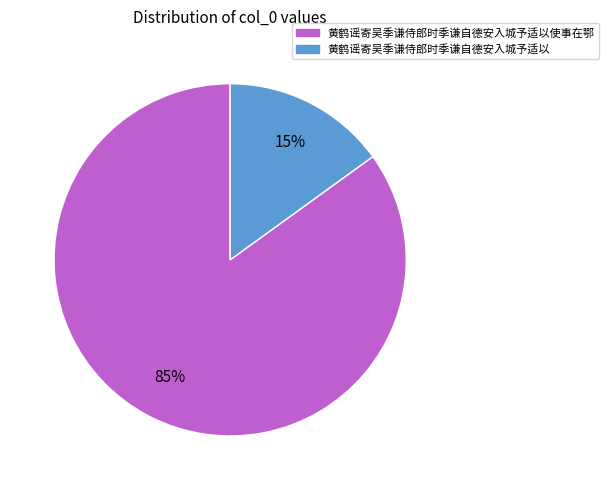

To the nearest percent, what is the average slice percentage?

50%